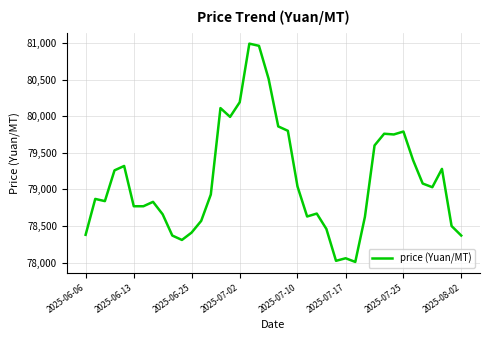

What is the greatest value displayed?

80990